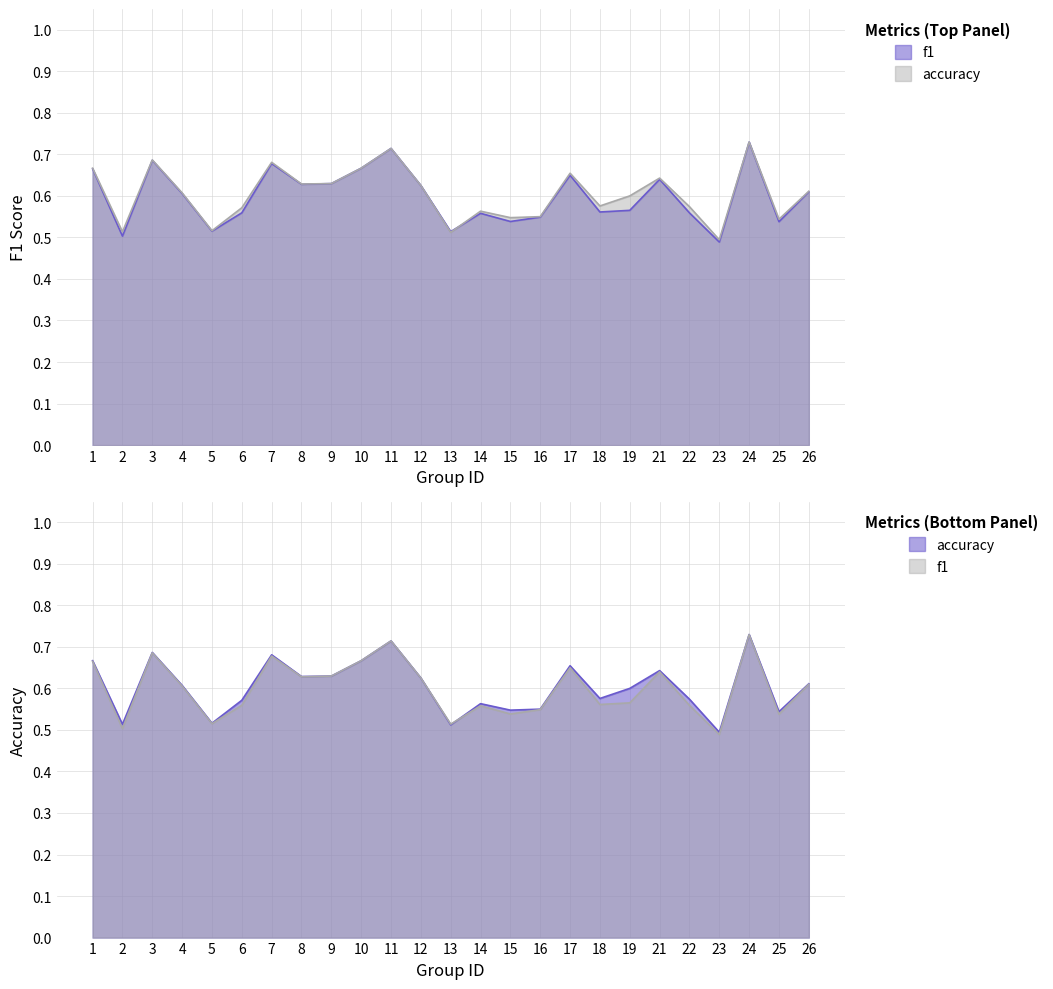

At which category is the sum across all series the highest?

24